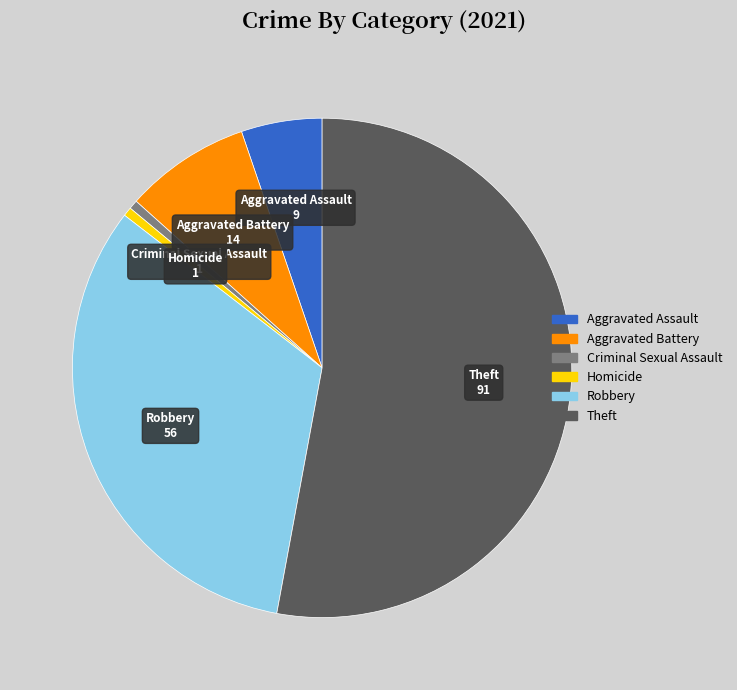

The Robbery slice represents 33% of the pie. True or false?

True